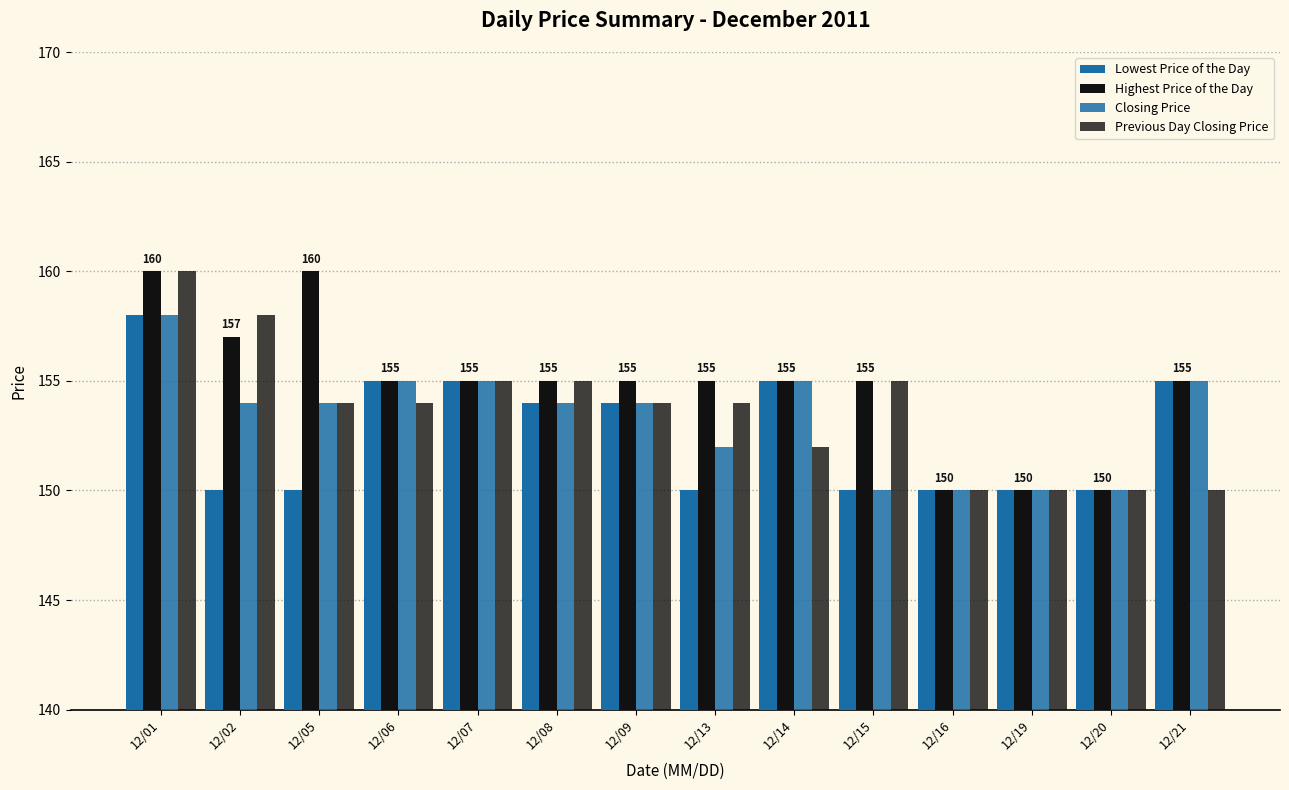

Reading left to right, list all the values displayed in this chart.

Lowest Price of the Day: 158	150	150	155	155	154	154	150	155	150	150	150	150	155
Highest Price of the Day: 160	157	160	155	155	155	155	155	155	155	150	150	150	155
Closing Price: 158	154	154	155	155	154	154	152	155	150	150	150	150	155
Previous Day Closing Price: 160	158	154	154	155	155	154	154	152	155	150	150	150	150